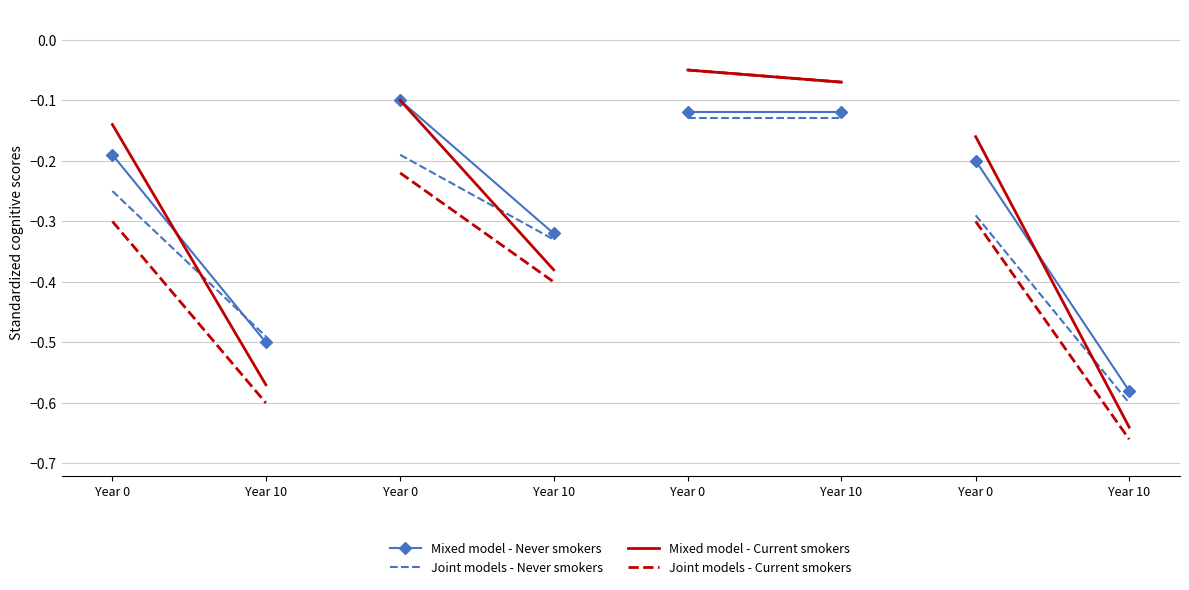

What is the value of the Mixed model - Current smokers point at the 2nd from the left?

-0.6